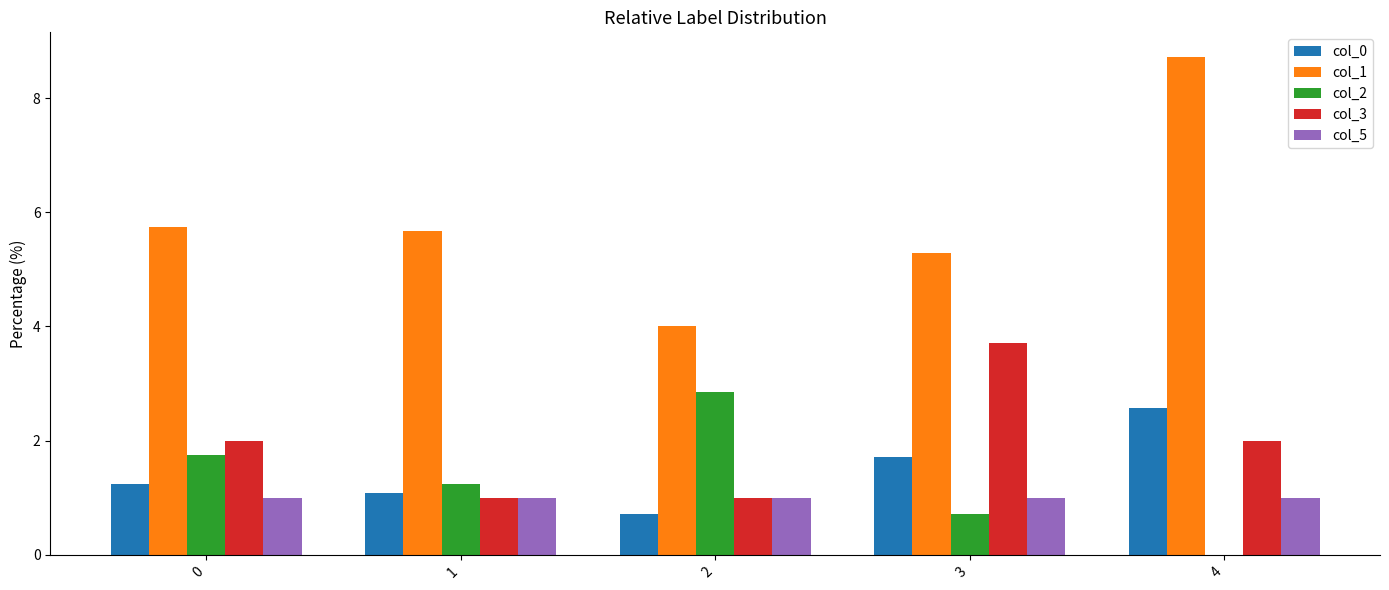

What is the sum of the col_2 values at 2 and 4?

2.9